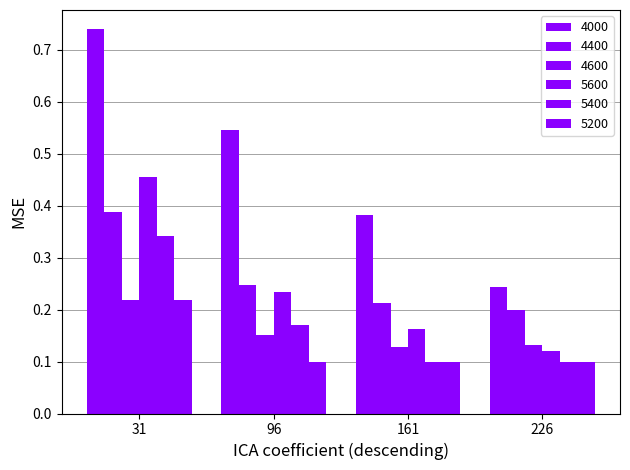

Rank the categories by 4400 value from highest to lowest.

31, 96, 161, 226